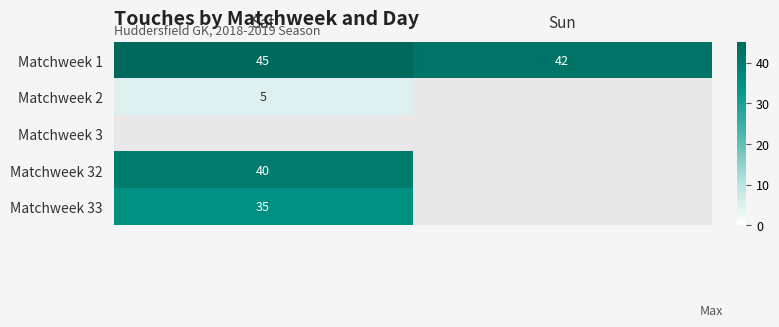

The Matchweek 1 series shows 60 at Sun. True or false?

False